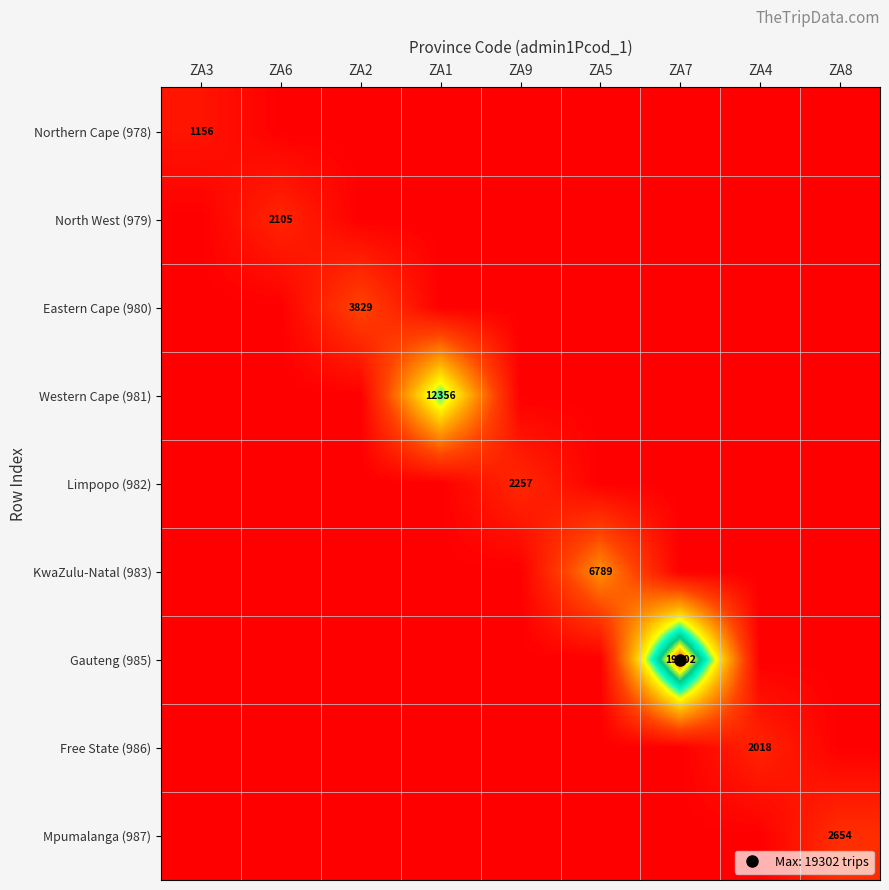

The Eastern Cape (980) series shows 0 at ZA4. True or false?

True